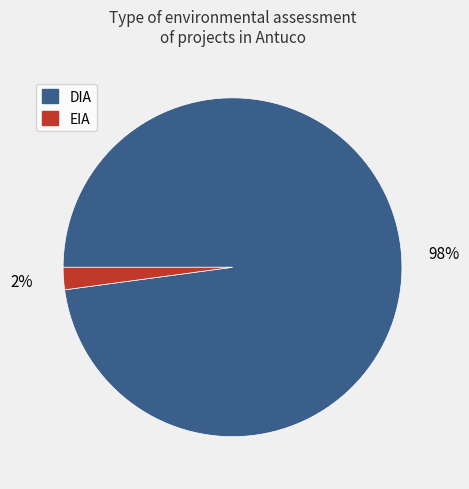

What percentage is the DIA slice, to the nearest percent?

98%